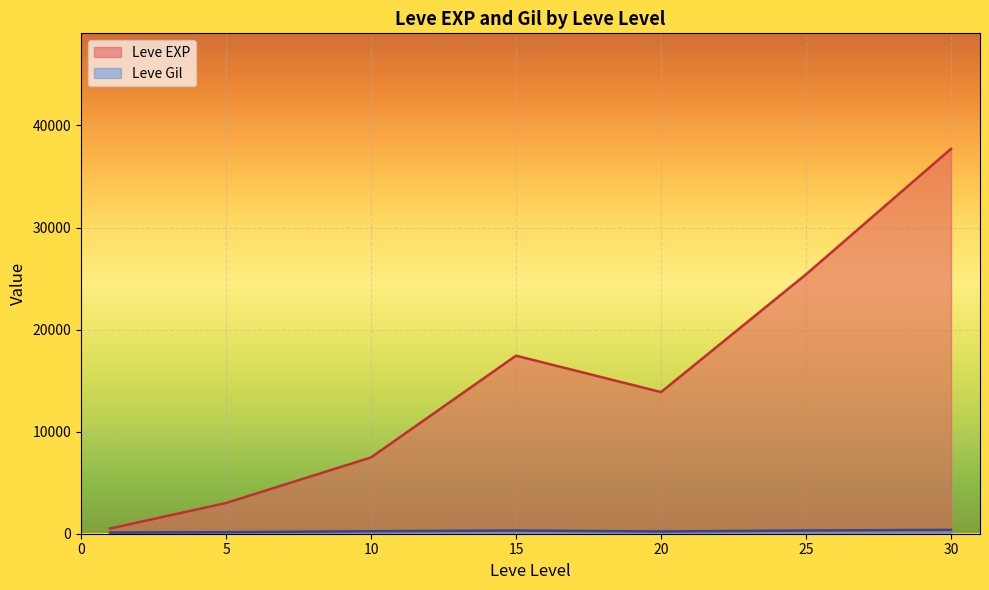

Which series has the largest total across all categories?

Leve EXP